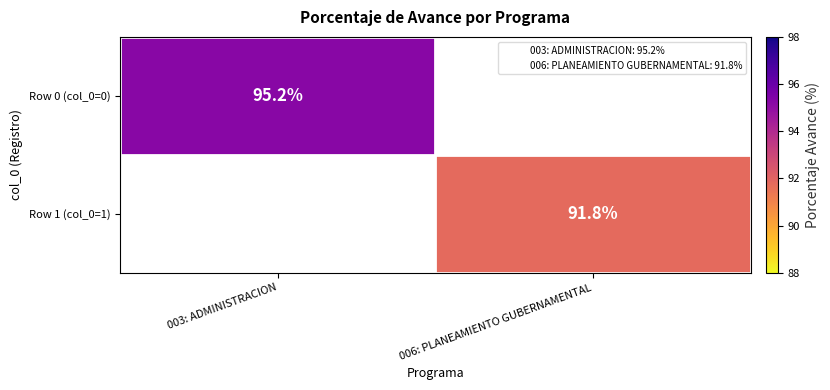

Is it true that Row 1 (col_0=1) equals 91.8 at 006: PLANEAMIENTO GUBERNAMENTAL?

True